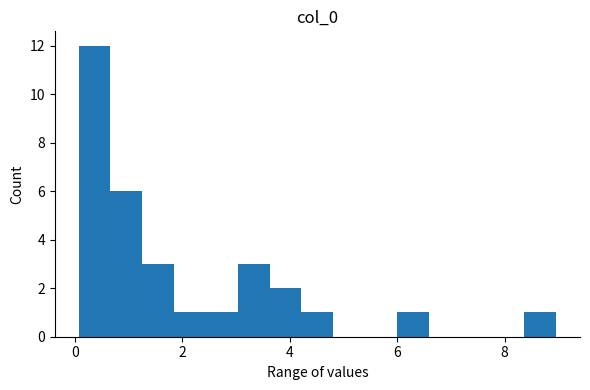

Read against the x-axis, roughly where is the centre of the tallest bar?

0.4